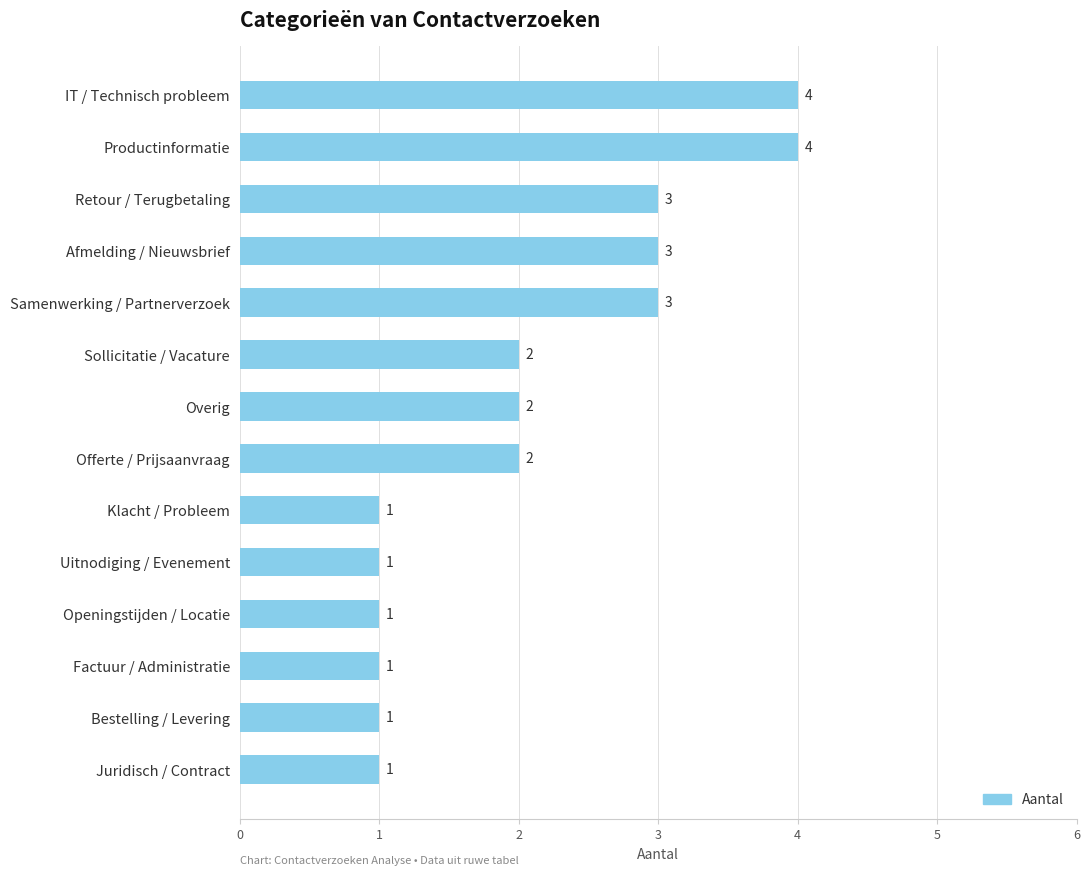

What is the change in value from Samenwerking / Partnerverzoek to IT / Technisch probleem?

+1